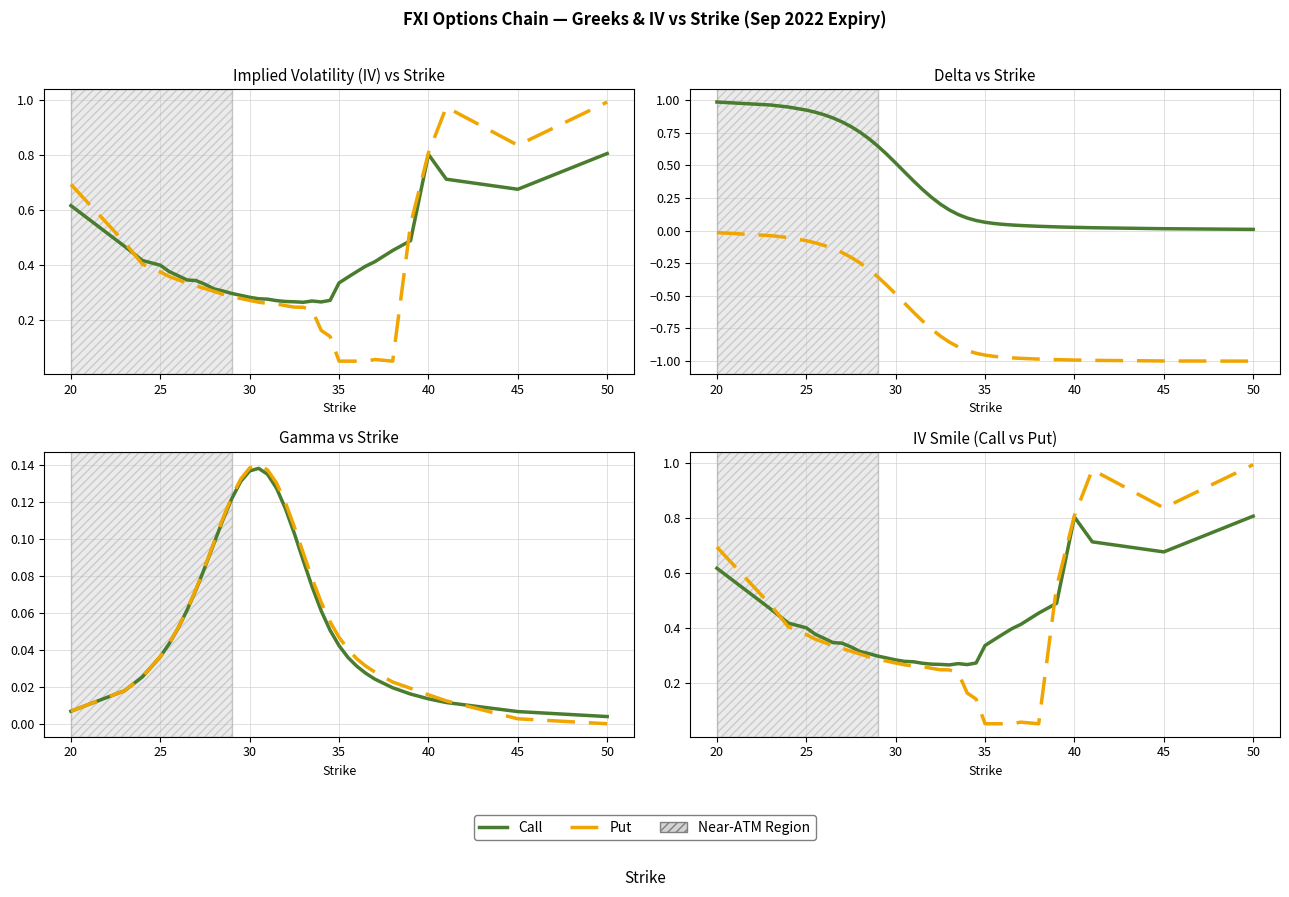

What is the highest value of the Put IV series?

1.0